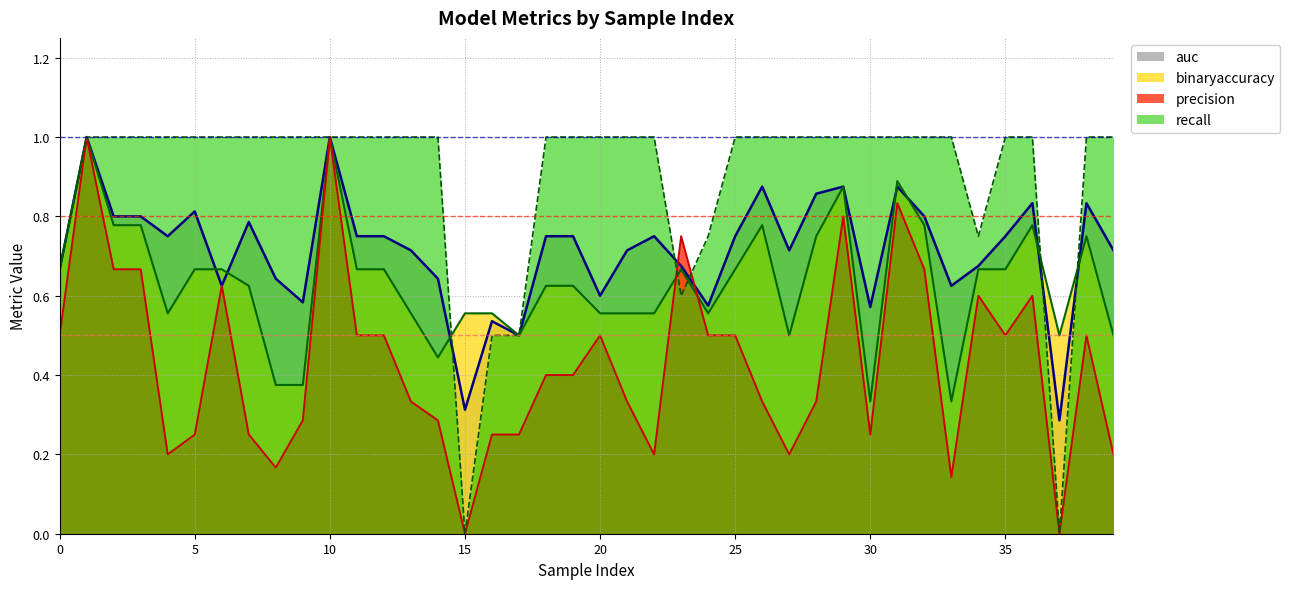

Reading left to right, list all the values displayed in this chart.

auc (line): 0.7	1.0	0.8	0.8	0.8	0.8	0.6	0.8	0.6	0.6	1.0	0.8	0.8	0.7	0.6	0.3	0.5	0.5	0.8	0.8	0.6	0.7	0.8	0.7	0.6	0.8	0.9	0.7	0.9	0.9	0.6	0.9	0.8	0.6	0.7	0.8	0.8	0.3	0.8	0.7
binaryaccuracy (line): 0.7	1.0	0.8	0.8	0.6	0.7	0.7	0.6	0.4	0.4	1.0	0.7	0.7	0.6	0.4	0.6	0.6	0.5	0.6	0.6	0.6	0.6	0.6	0.7	0.6	0.7	0.8	0.5	0.8	0.9	0.3	0.9	0.8	0.3	0.7	0.7	0.8	0.5	0.8	0.5
precision (line): 0.5	1.0	0.7	0.7	0.2	0.2	0.6	0.2	0.2	0.3	1.0	0.5	0.5	0.3	0.3	0.0	0.2	0.2	0.4	0.4	0.5	0.3	0.2	0.8	0.5	0.5	0.3	0.2	0.3	0.8	0.2	0.8	0.7	0.1	0.6	0.5	0.6	0.0	0.5	0.2
recall (line): 0.7	1.0	1.0	1.0	1.0	1.0	1.0	1.0	1.0	1.0	1.0	1.0	1.0	1.0	1.0	0.0	0.5	0.5	1.0	1.0	1.0	1.0	1.0	0.6	0.8	1.0	1.0	1.0	1.0	1.0	1.0	1.0	1.0	1.0	0.8	1.0	1.0	0.0	1.0	1.0